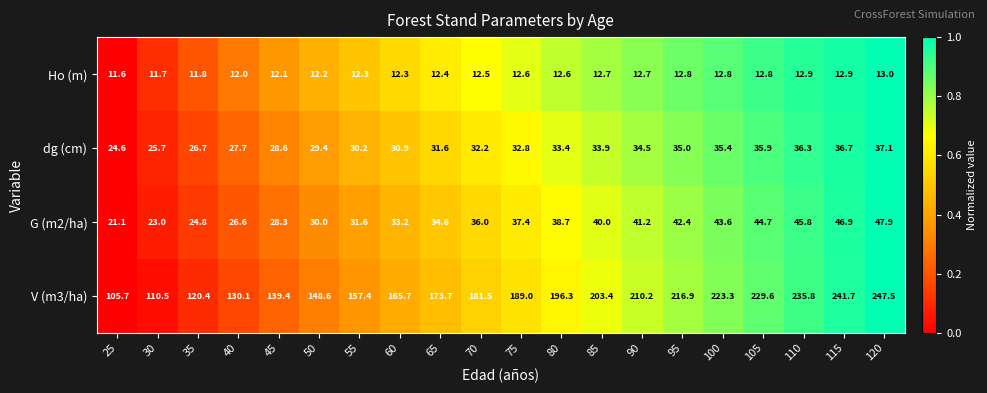

At which category is the sum across all series the highest?

120